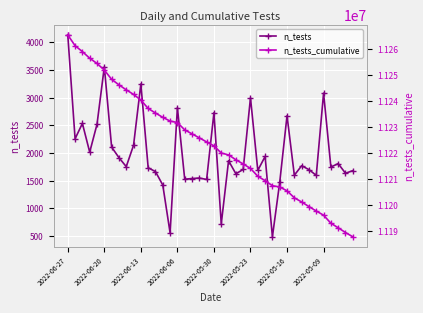

True or false: n_tests_cumulative and n_tests cross at least once.

False